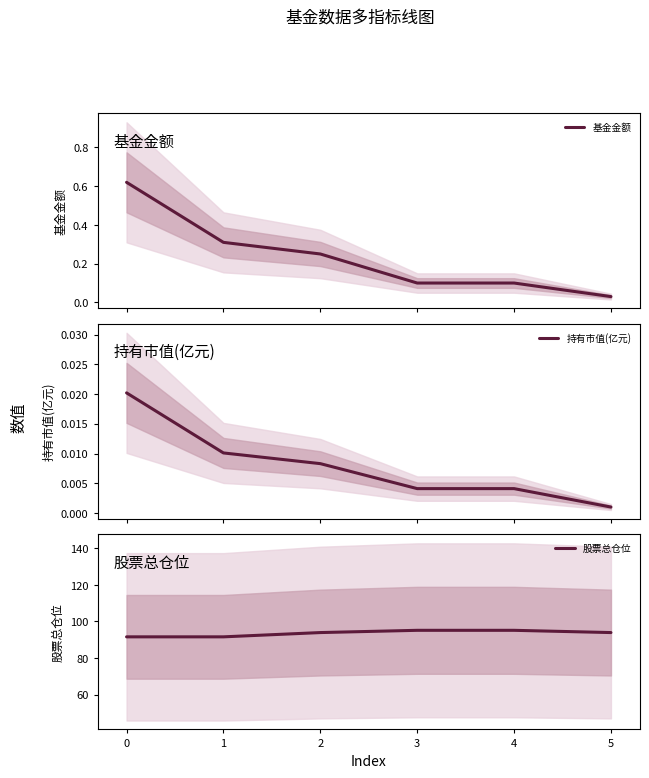

How many lines are shown in the chart?

3